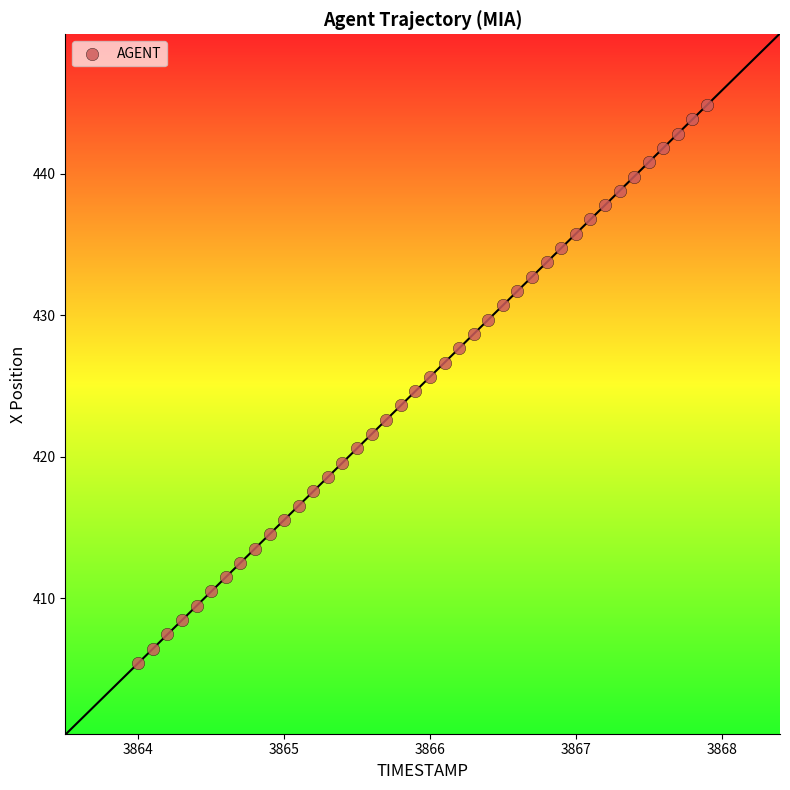

What is the range of X values (max minus min)?

3.9